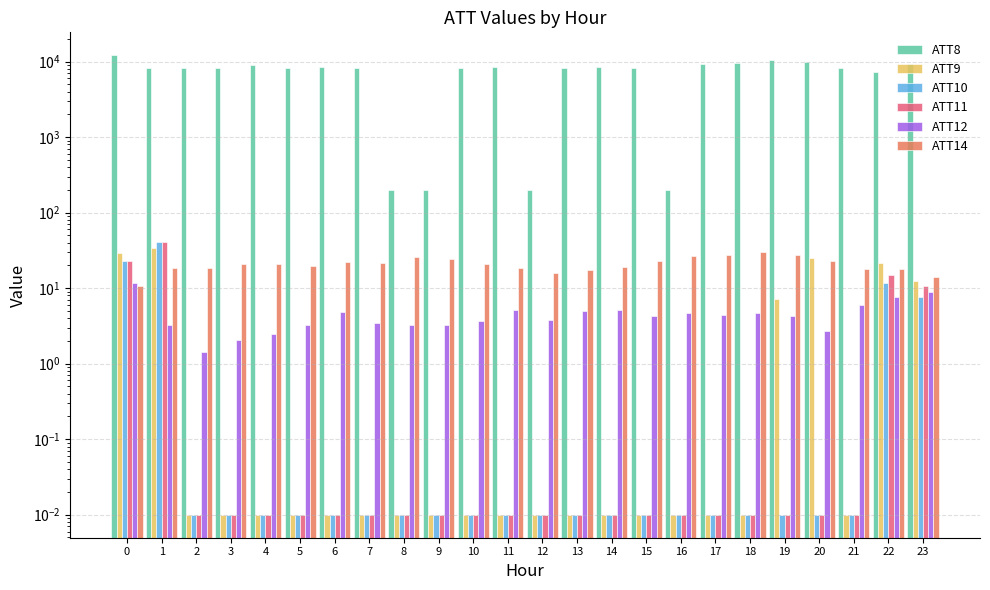

At how many categories does at least one series exceed 8128?

13